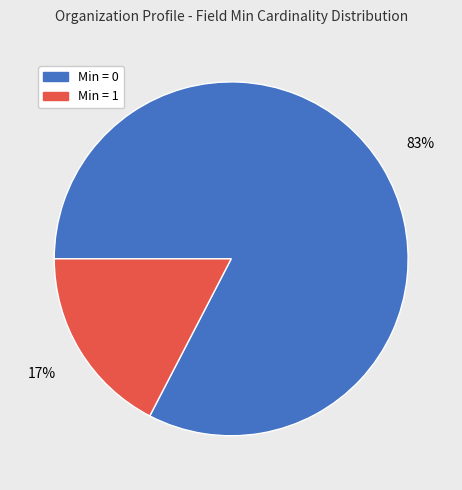

Does any single category account for the majority?

Yes